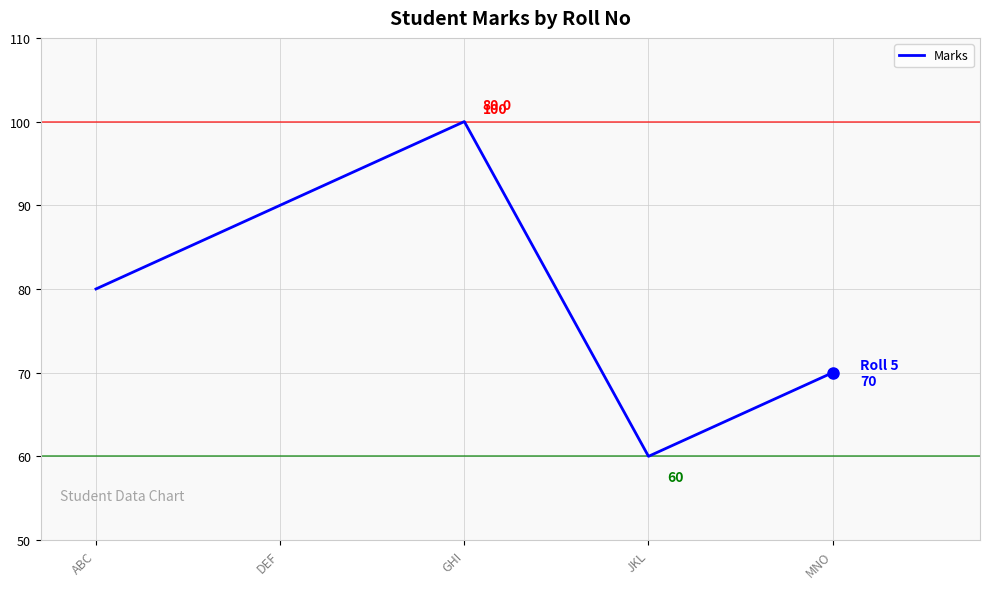

True or false: there are more than 2 points higher than both neighbors.

False